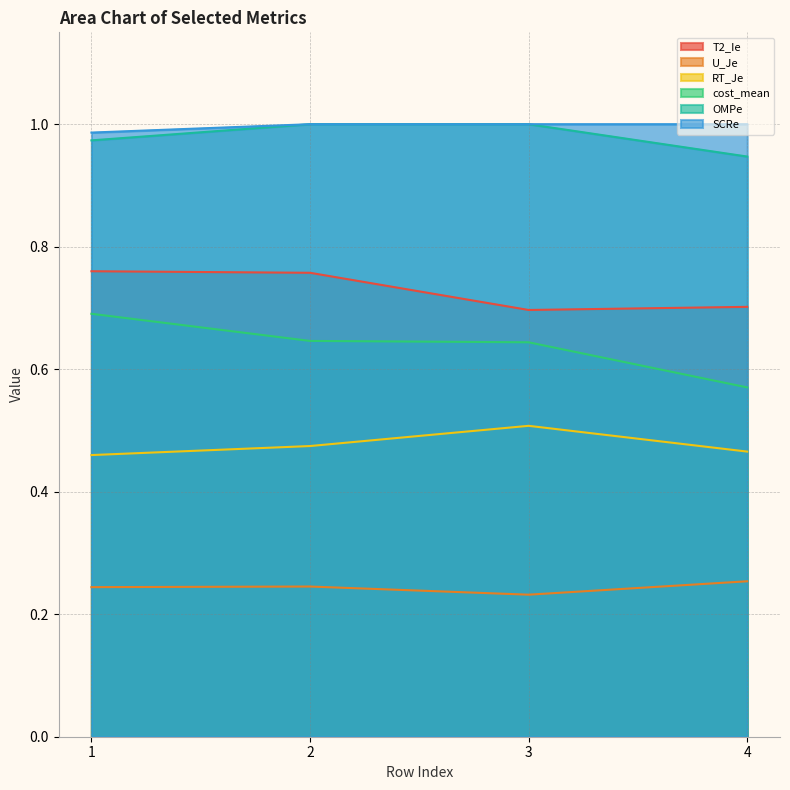

True or false: U_Je has more than 2 interior local peaks.

False